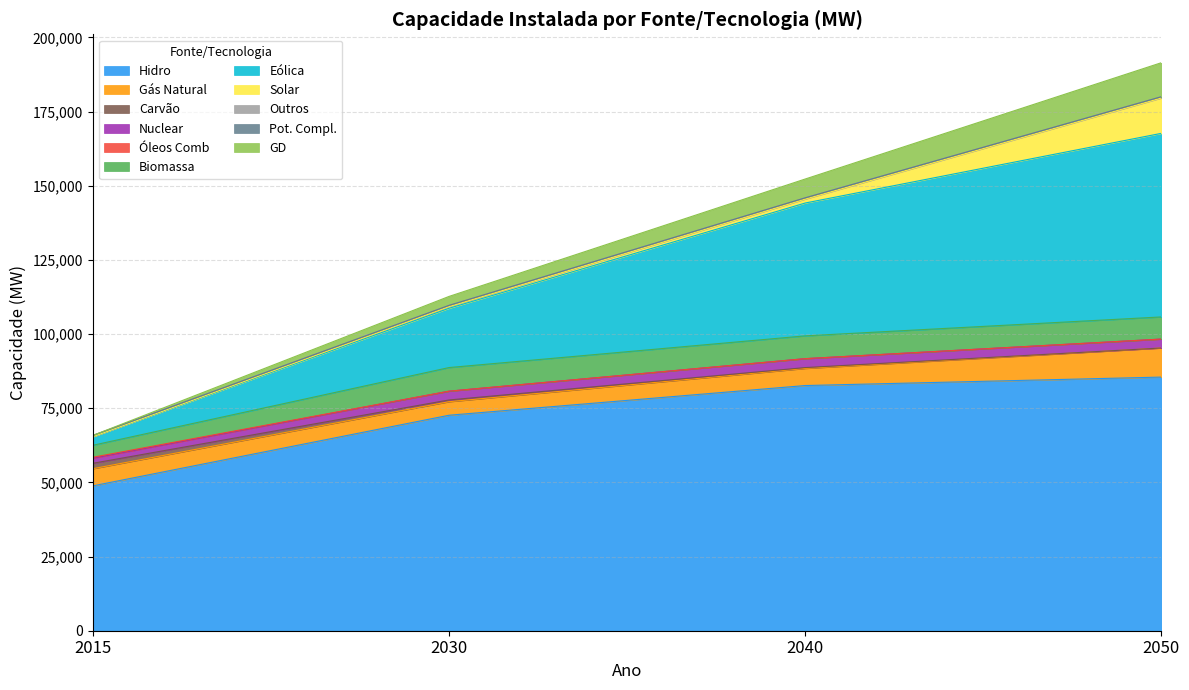

What is the highest value of the Hidro series?

85494